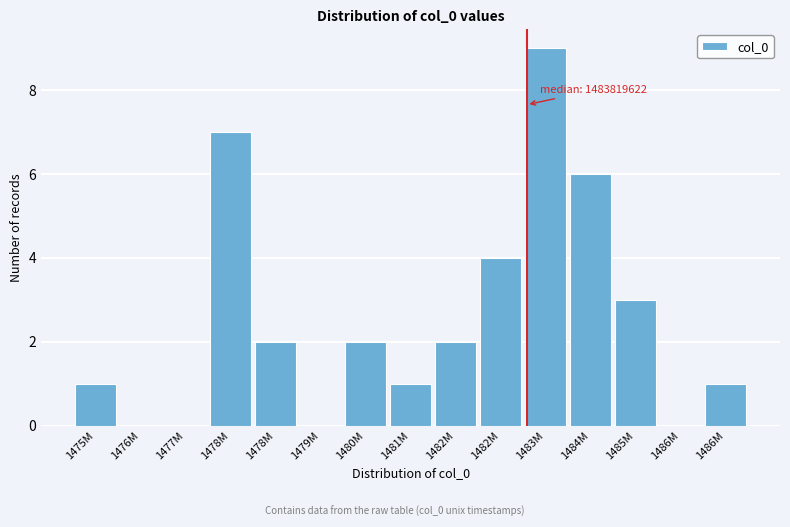

How many distinct data groups are displayed?

1